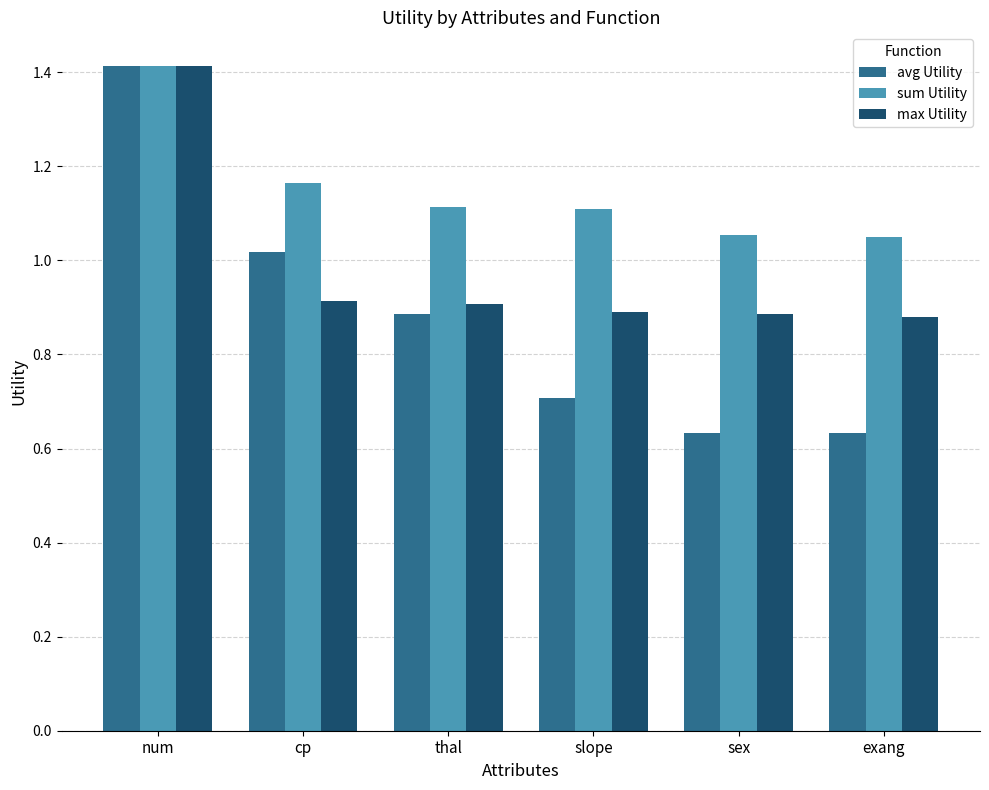

Which series has the largest range (max minus min)?

avg Utility